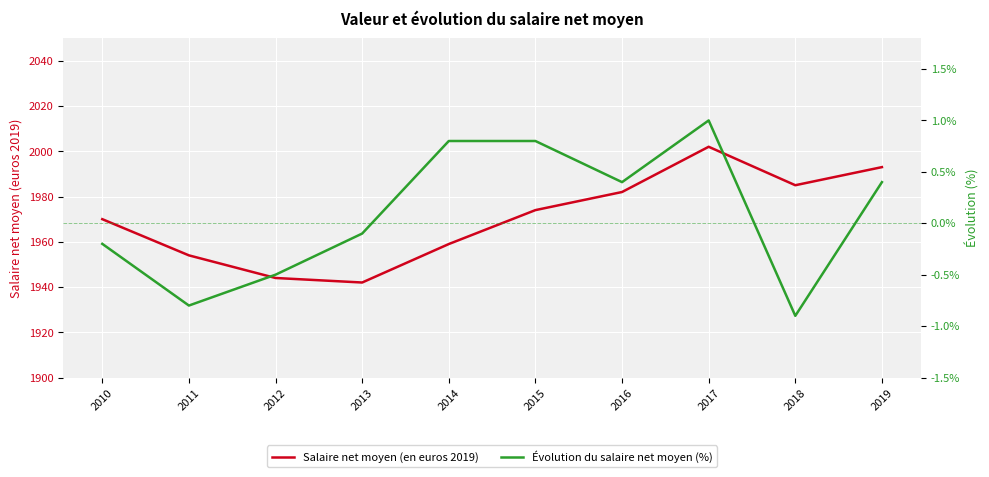

List the labels in order of Salaire net moyen (en euros 2019) value, smallest first.

2013, 2012, 2011, 2014, 2010, 2015, 2016, 2018, 2019, 2017